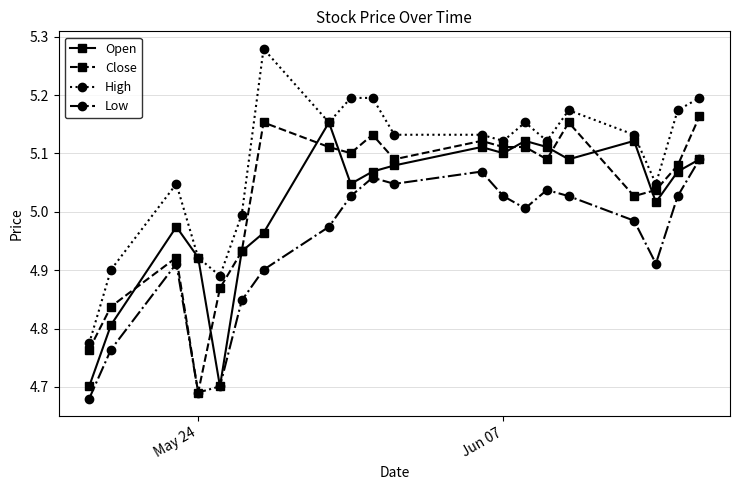

What are all the series names shown in the legend?

Open, Close, High, Low